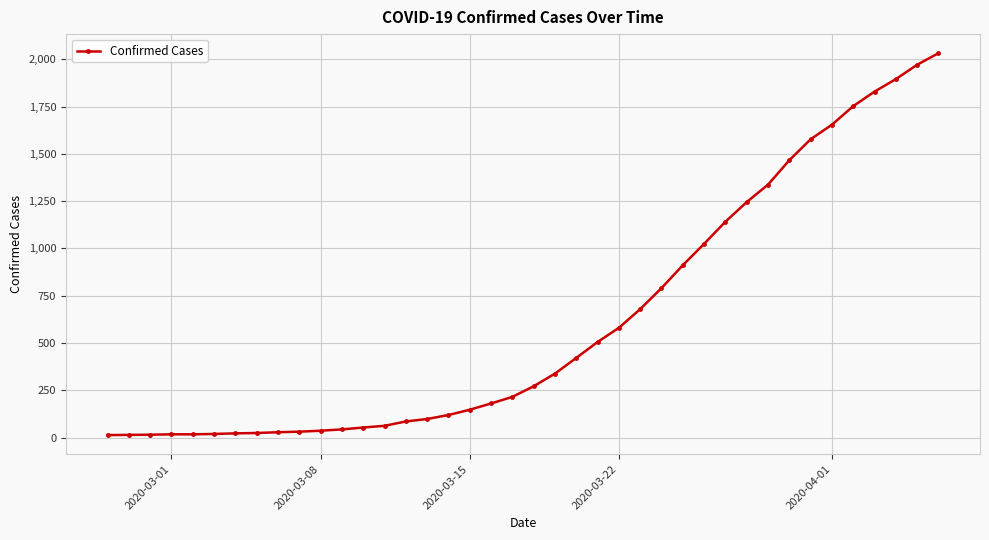

What is the value of the 27th point from the left?

790